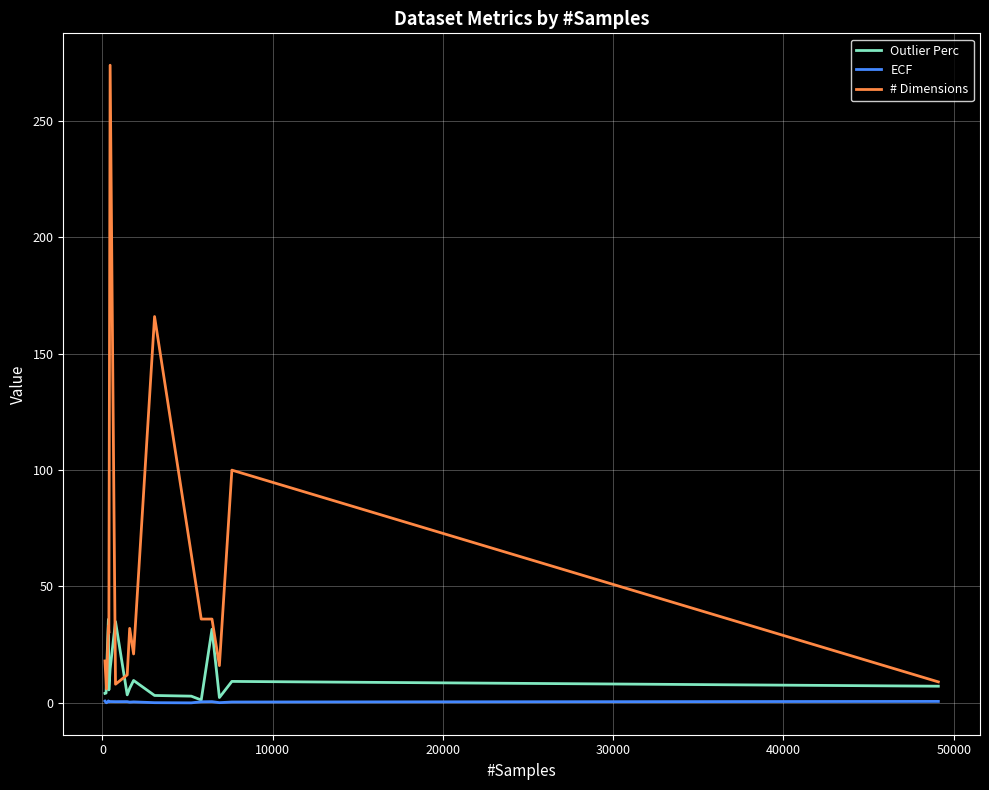

Rank the series by their maximum value, from highest to lowest.

# Dimensions, Outlier Perc, ECF